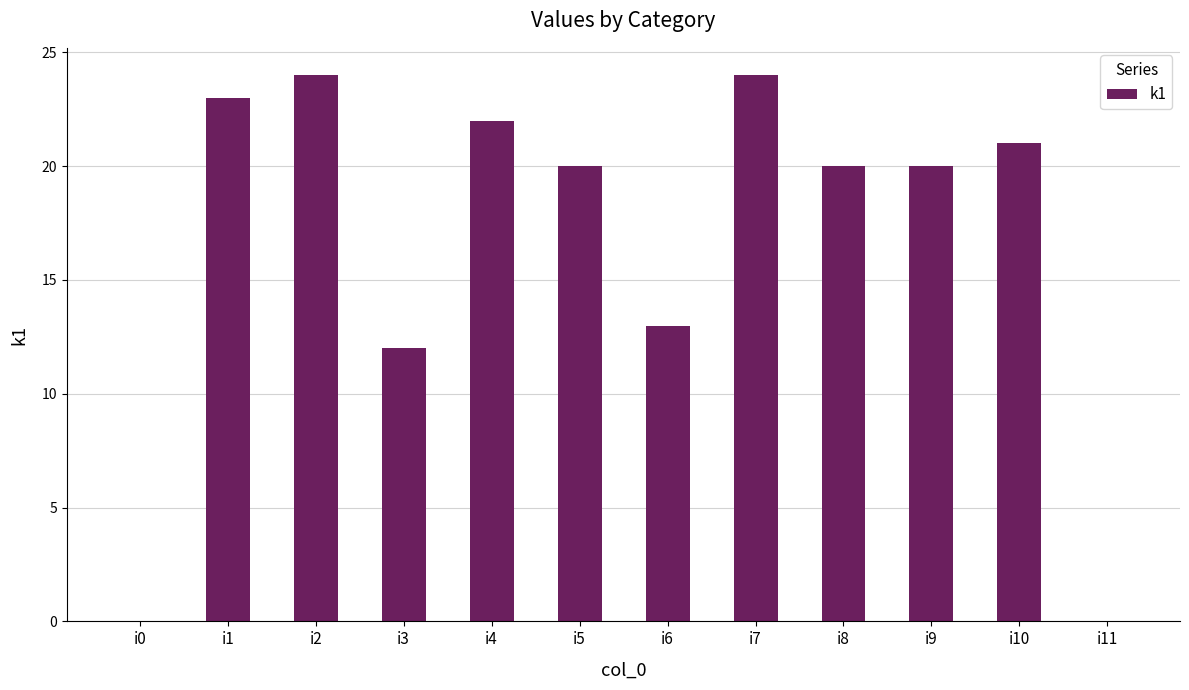

What is the approximate value at i6, to the nearest 10?

10